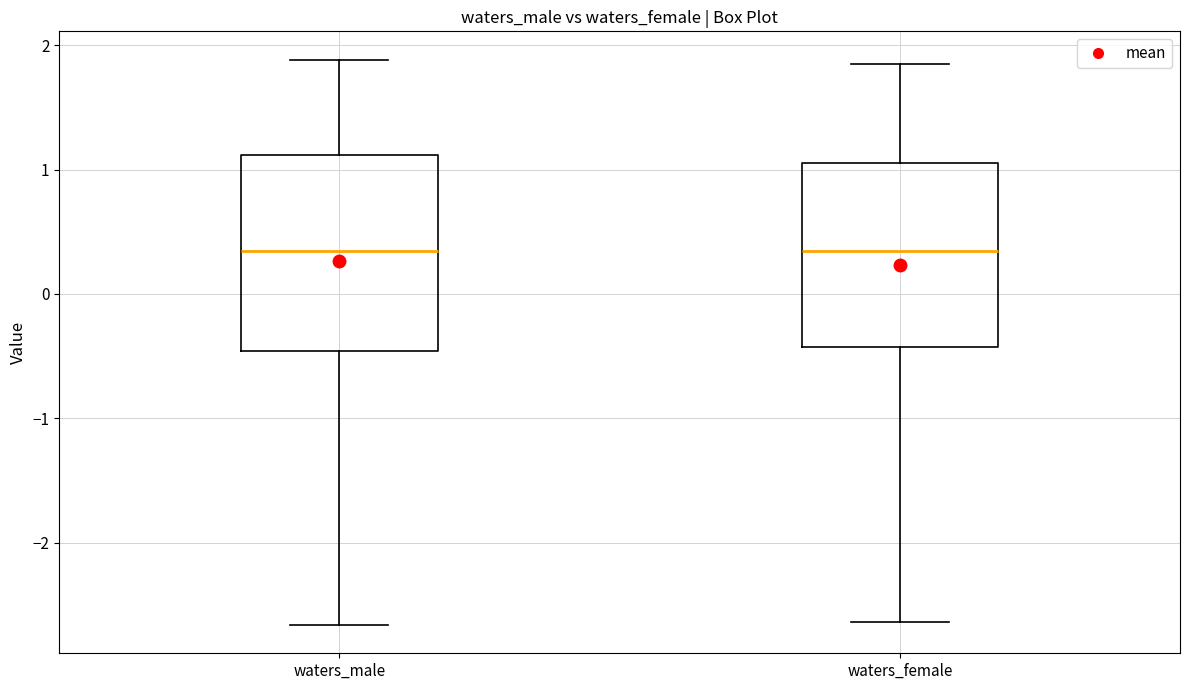

Where does the lower whisker of the box for waters_male end on the y-axis? The values are not printed on the chart, so give them approximately, as read against the axis.

-2.7